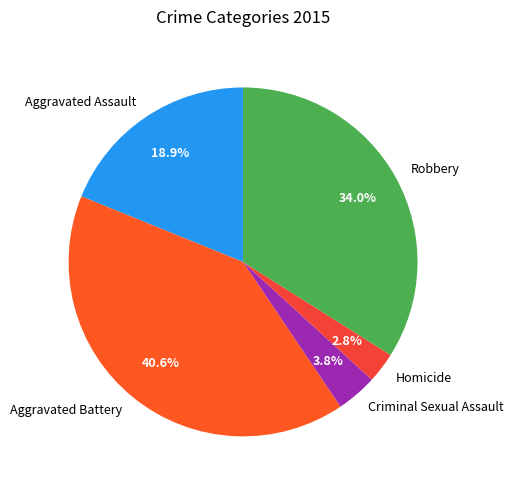

To the nearest percent, what is the combined percentage of Homicide and Aggravated Battery?

43%